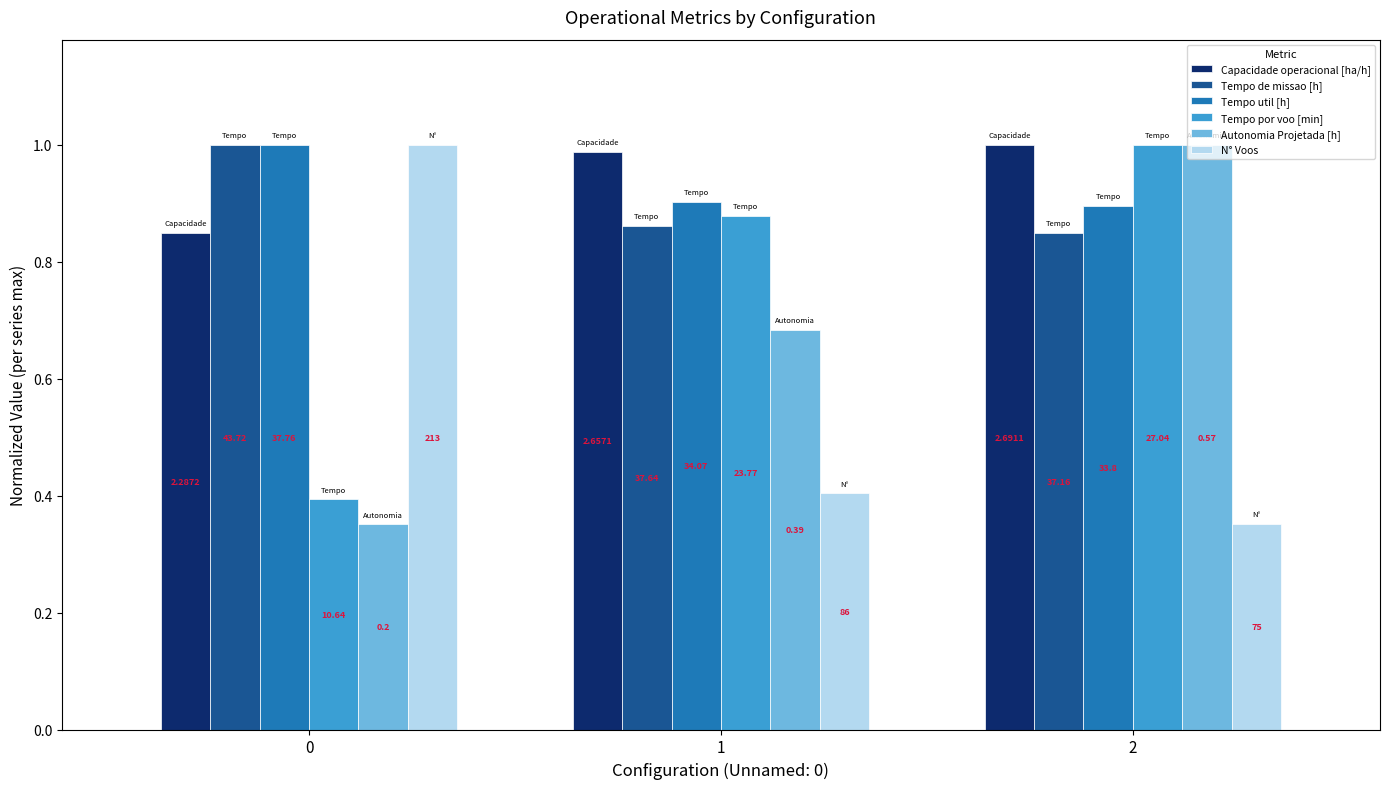

The Autonomia Projetada [h] series shows 1.0 at 2. True or false?

True